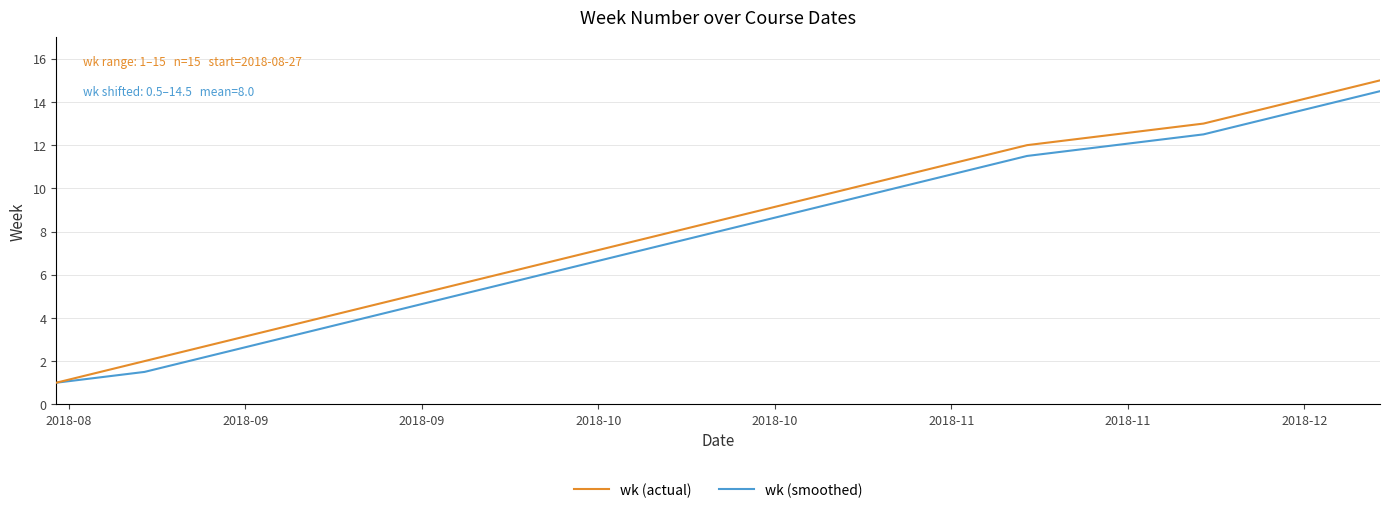

Which series has the largest range (max minus min)?

wk (actual)